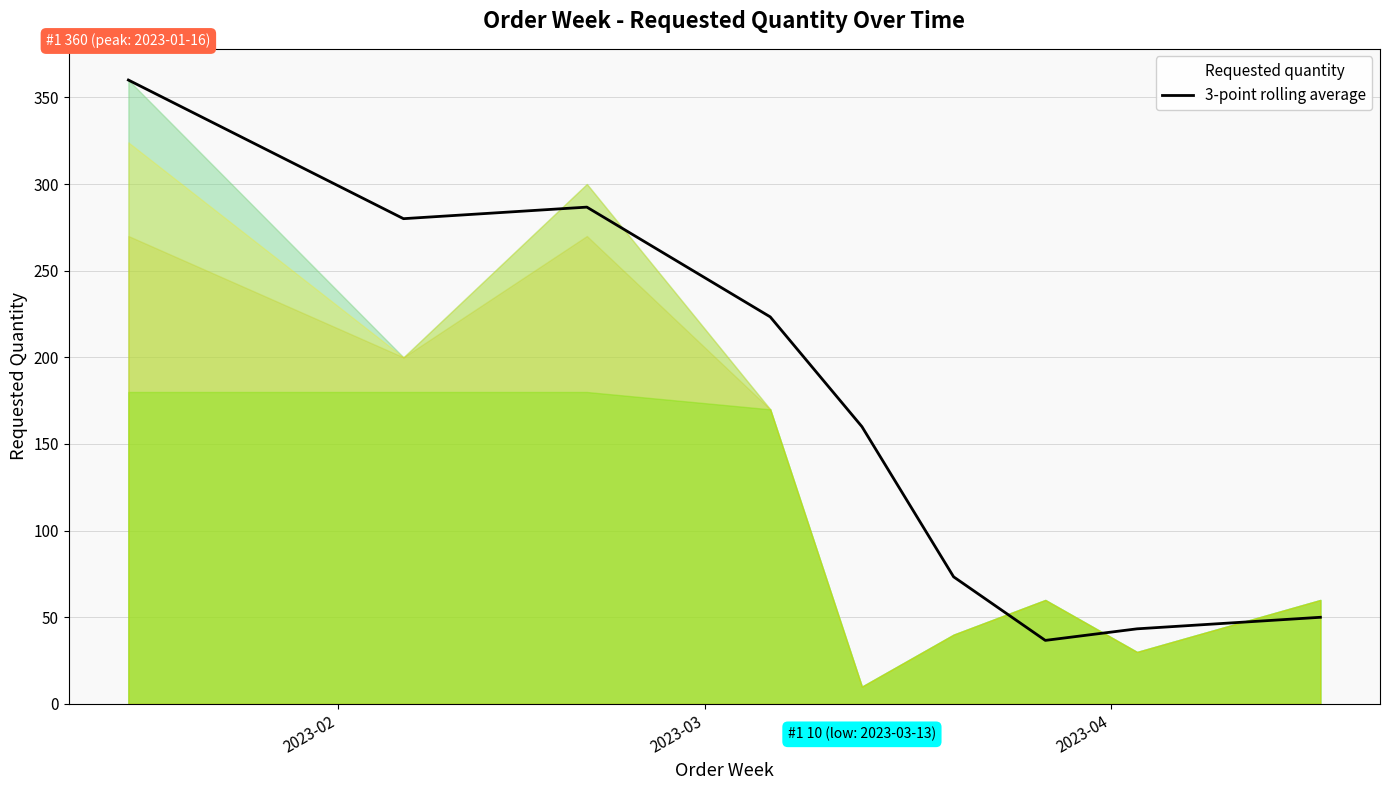

What is the maximum value for 3-point rolling average?

360.0